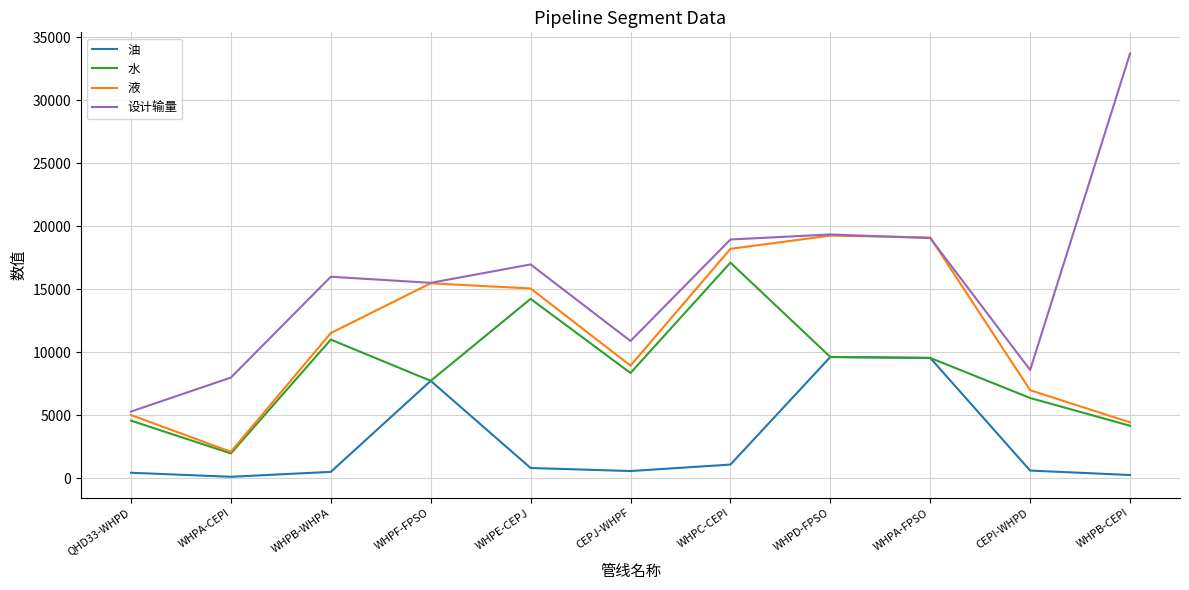

In 设计输量, how many points are higher than both neighbors (excluding endpoints)?

3